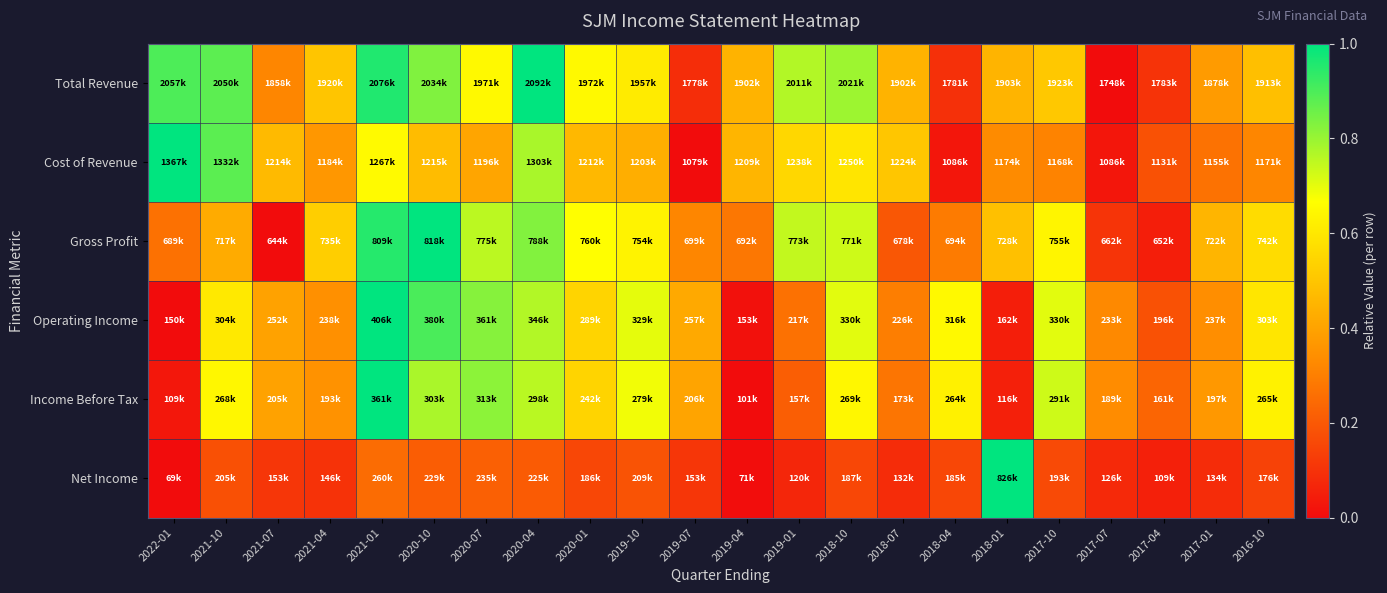

How many categories are shown in the chart?

22